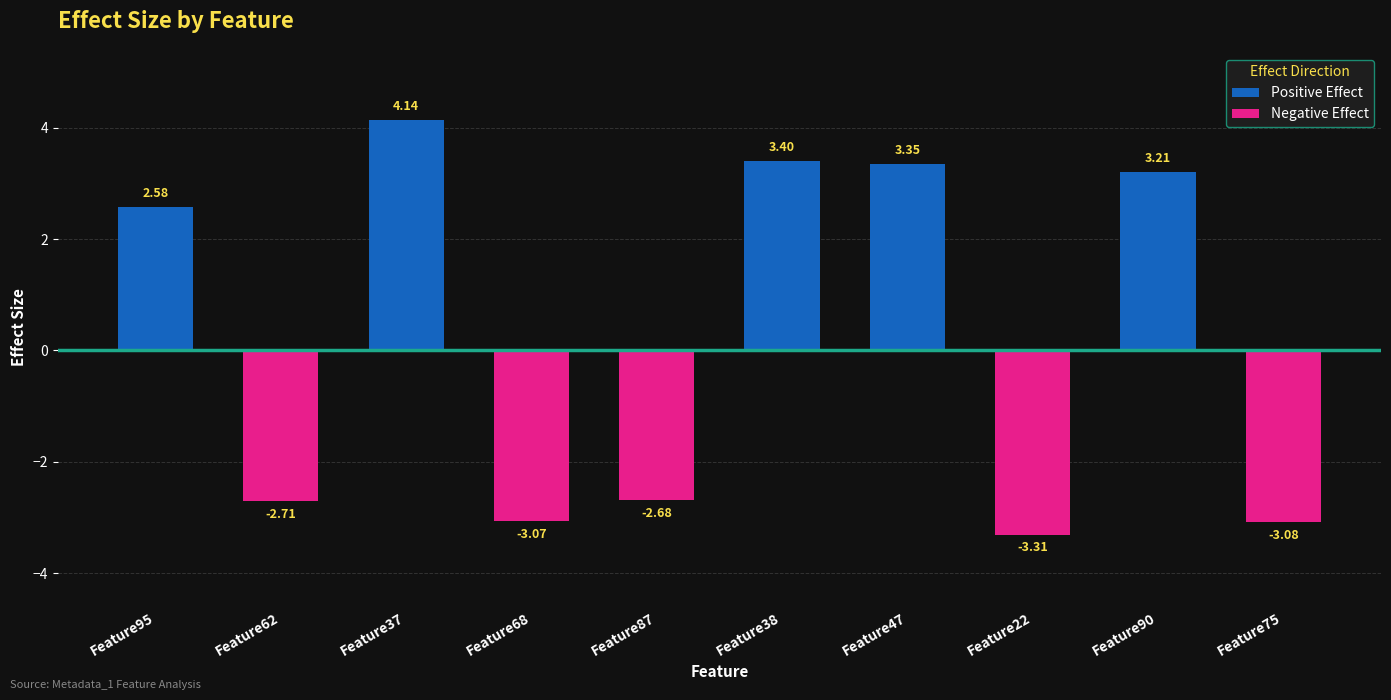

Rank the categories by Negative Effect value from lowest to highest.

Feature47, Feature90, Feature37, Feature95, Feature87